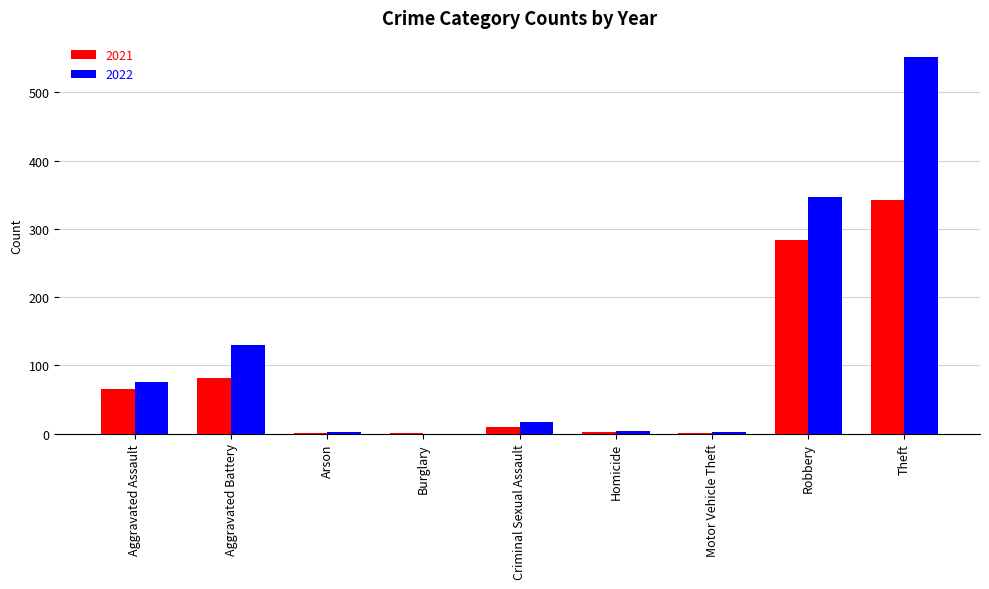

Does the chart contain stacked bars?

No